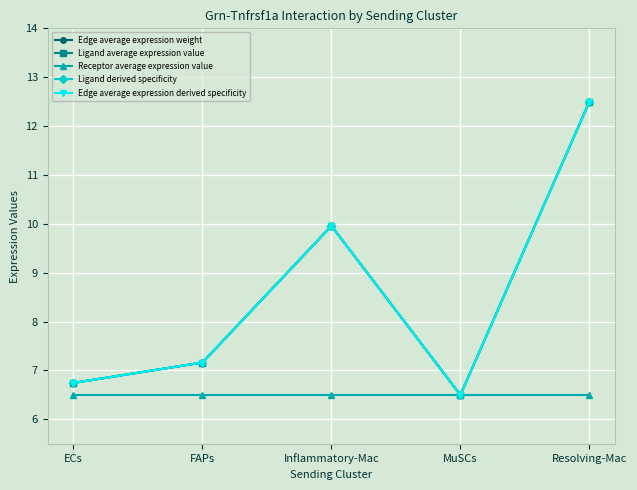

Is this an area chart (filled region under the line)?

No